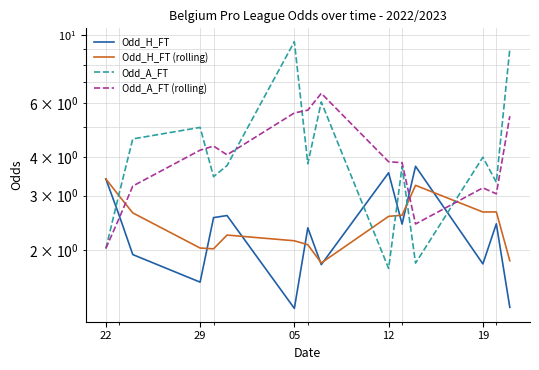

Where is the first local maximum for Odd_H_FT (rolling)?

5